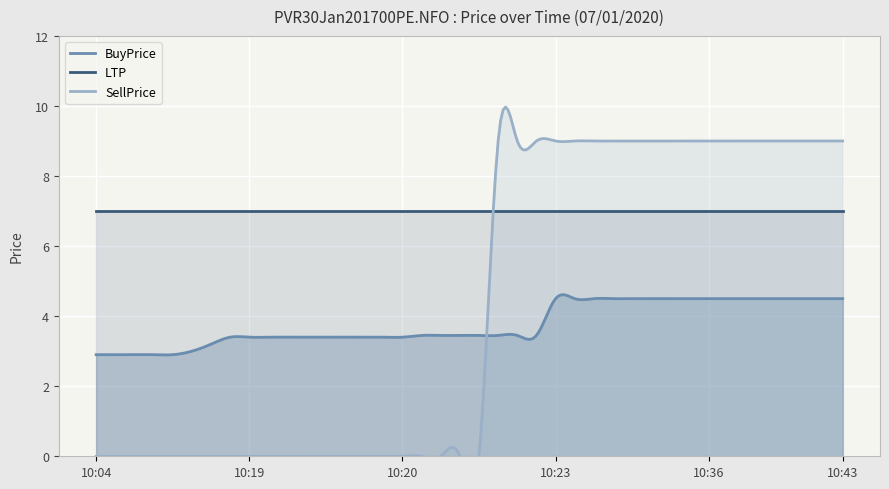

How many distinct data groups are displayed?

3